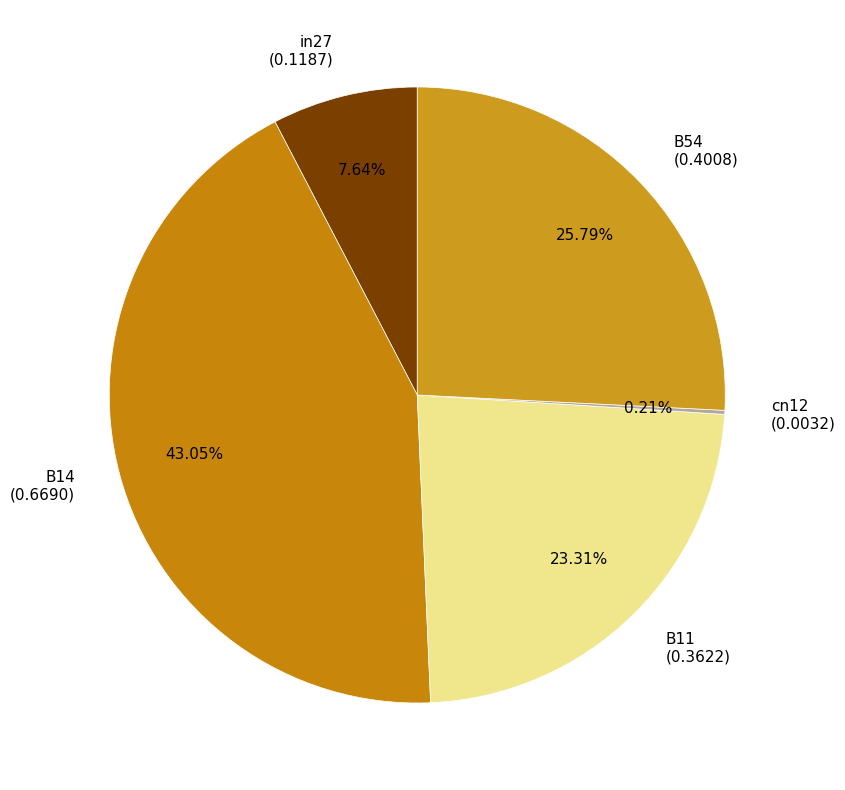

Is B14 the majority of the pie?

No